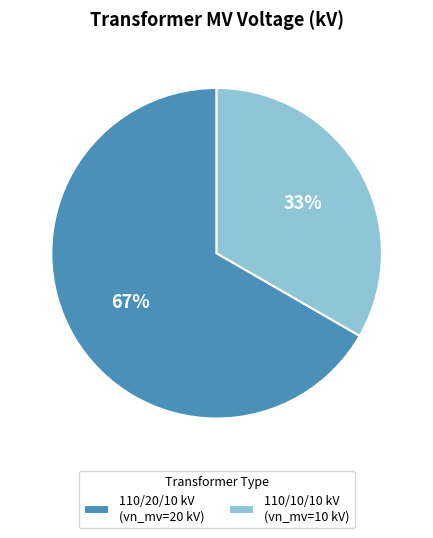

How many slices are in this pie chart?

2